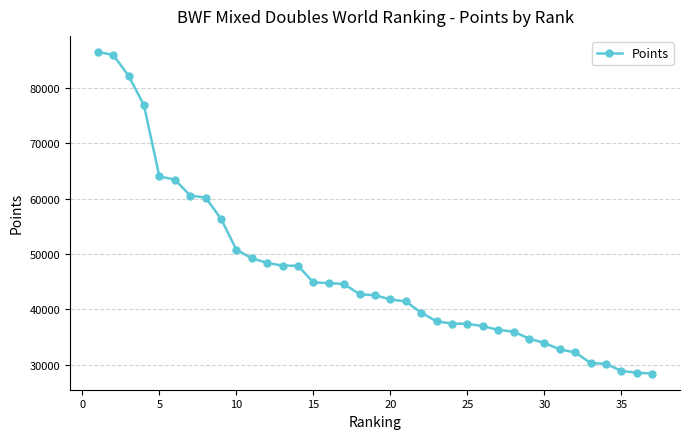

What is the minimum value shown in the chart?

28410